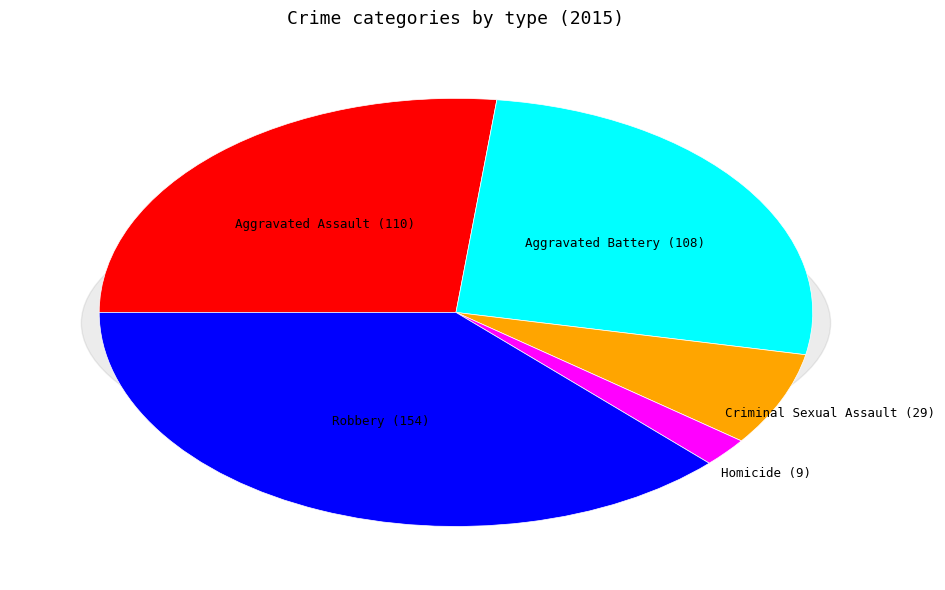

To the nearest percent, what is the difference between the Homicide and Robbery slice percentages?

35%